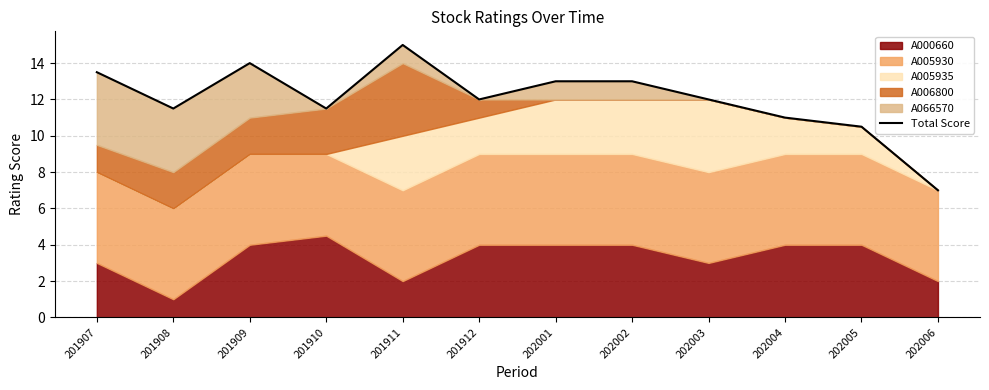

List the labels in order of value, smallest first.

202006, 202005, 202004, 201908, 201910, 201912, 202003, 202001, 202002, 201907, 201909, 201911